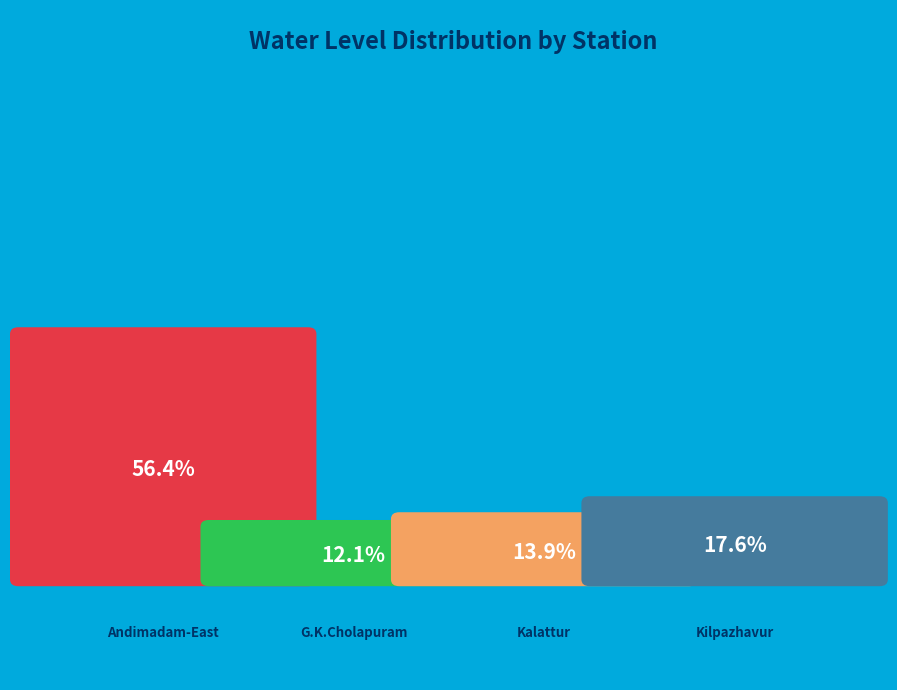

Is there any slice that represents more than half of the pie?

Yes